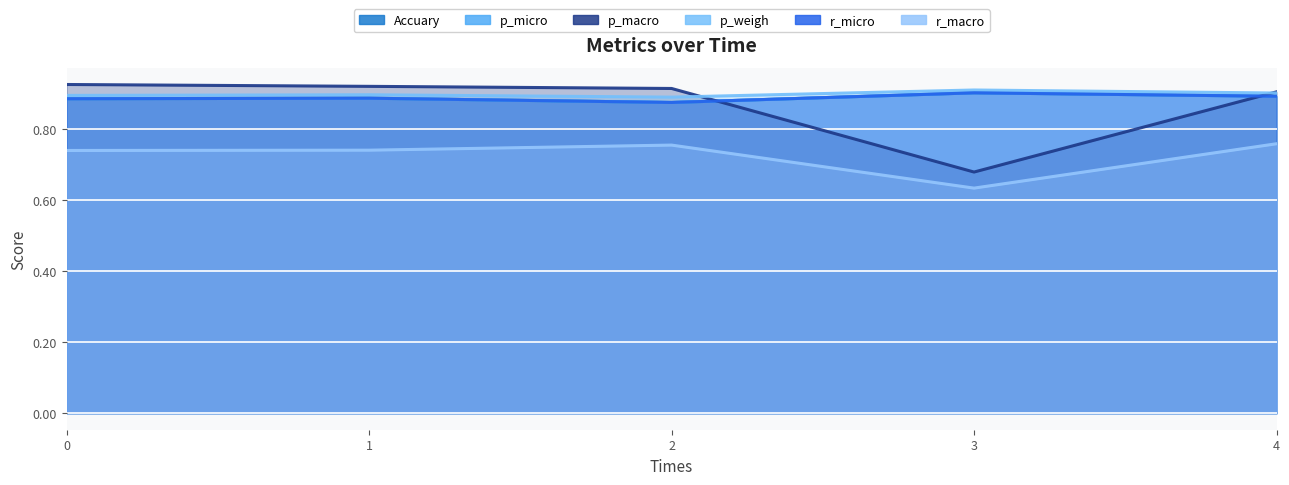

What is the average value of the p_macro series?

0.9